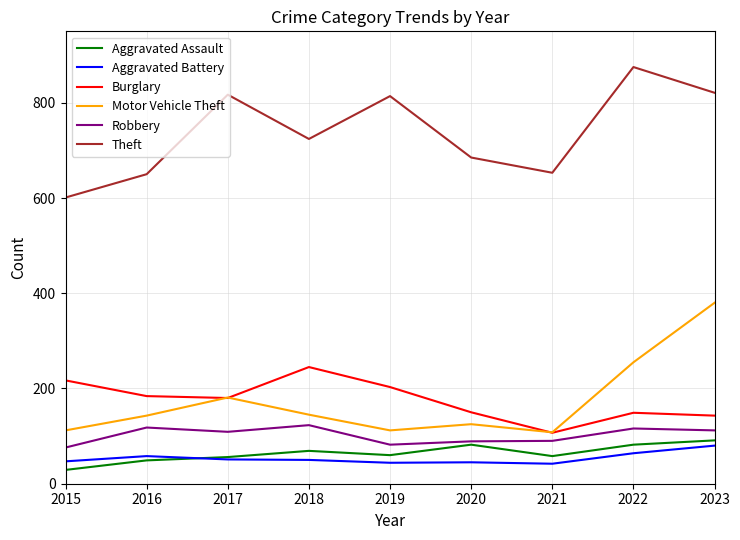

What is the average value of the Burglary series?

175